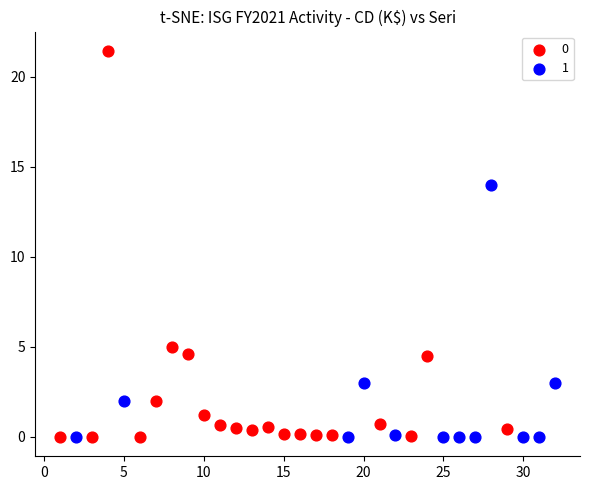

What are all the series names shown in the legend?

0, 1